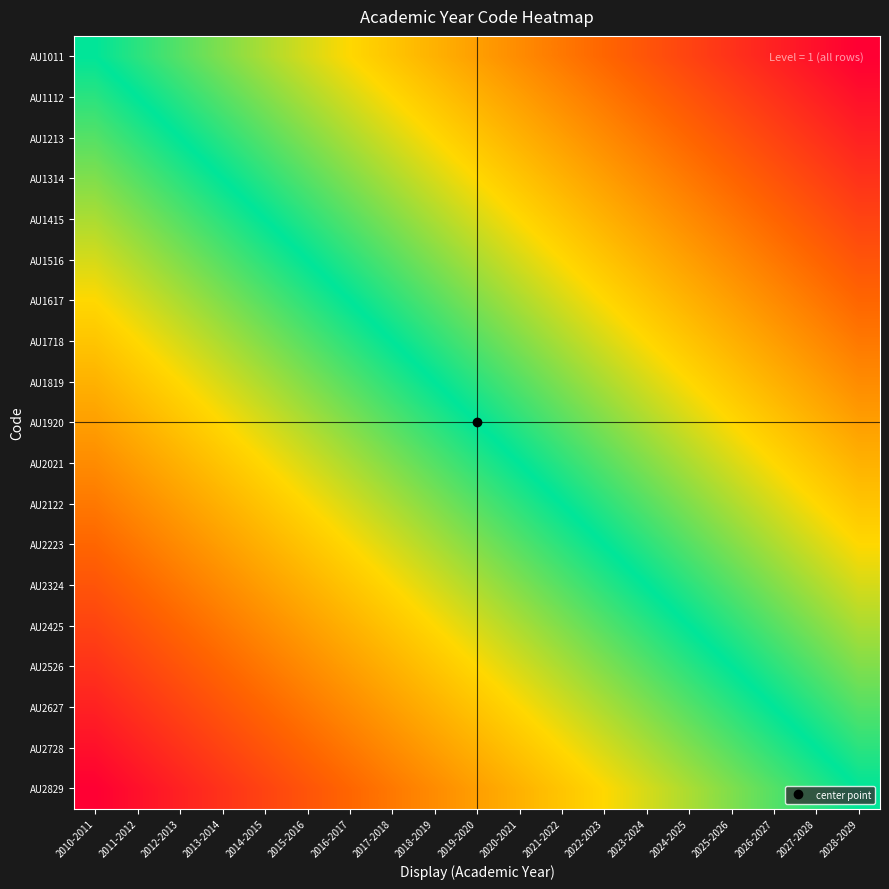

What is the total value across all series at 2010-2011?

-171